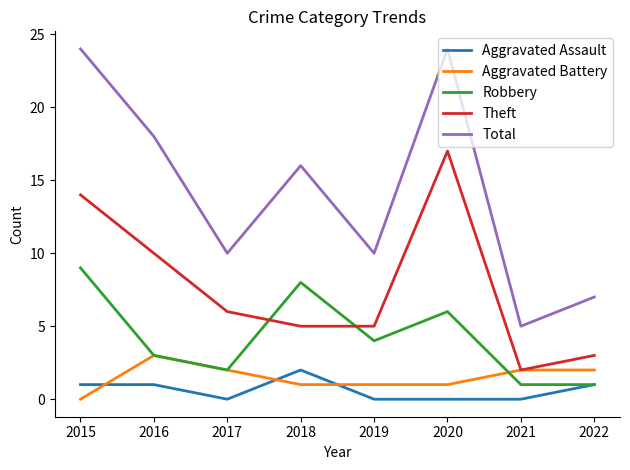

At which category does Total reach its first local valley?

2017